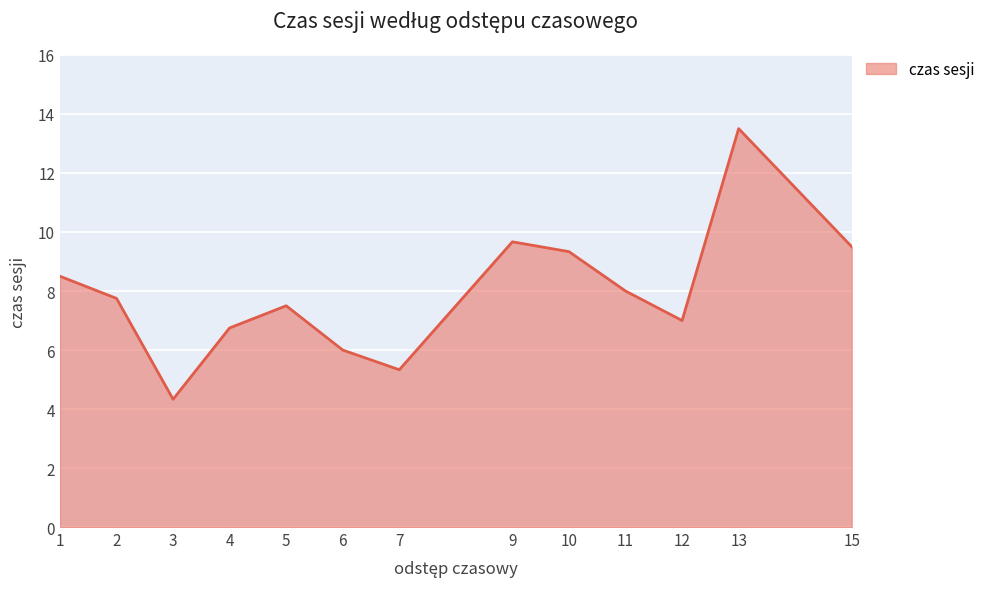

Is it true that the value at 2 is 7.8?

True